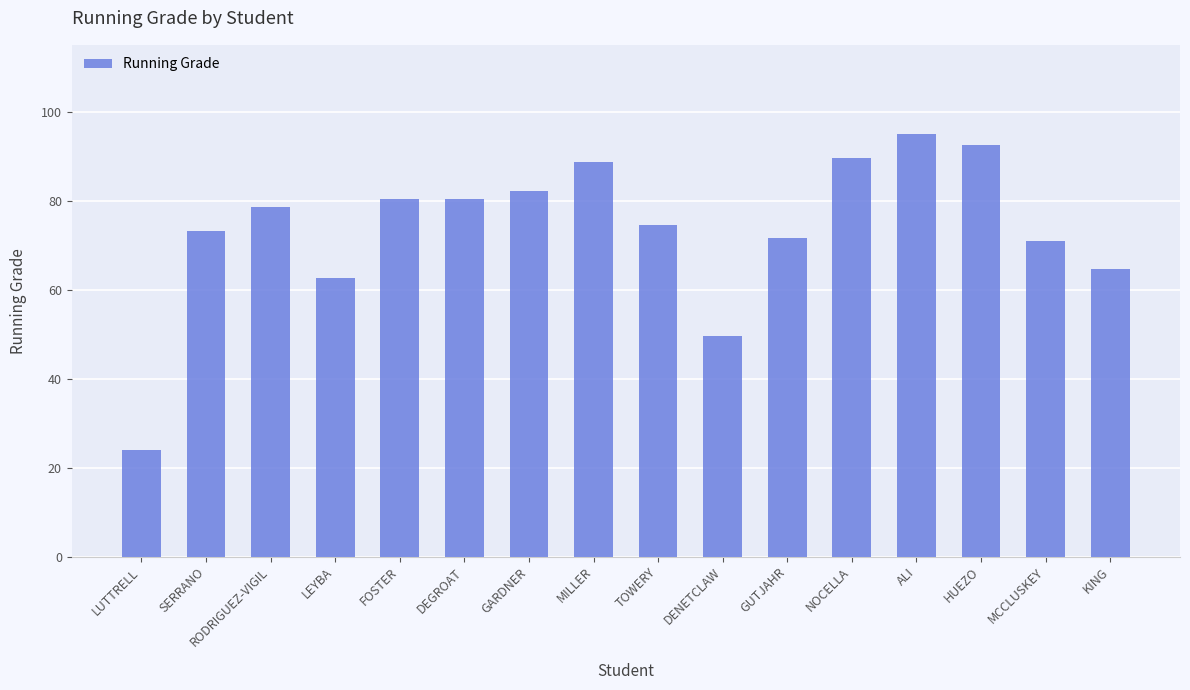

Is it true that the value at GARDNER is 82.2?

True